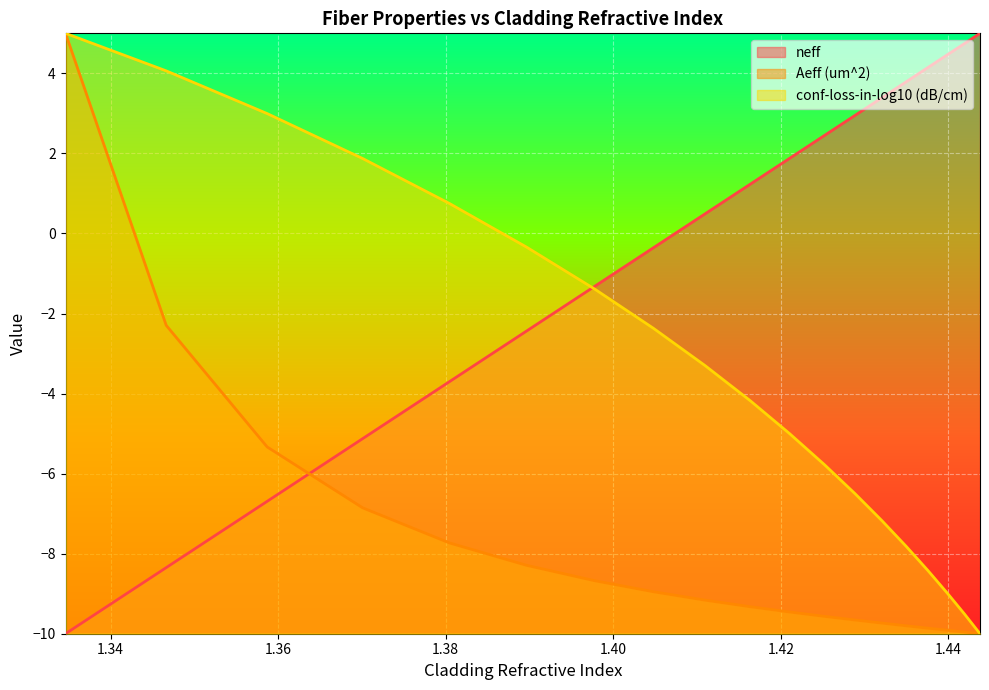

Which has a higher value, 1.39773 or 1.44192?

1.44192